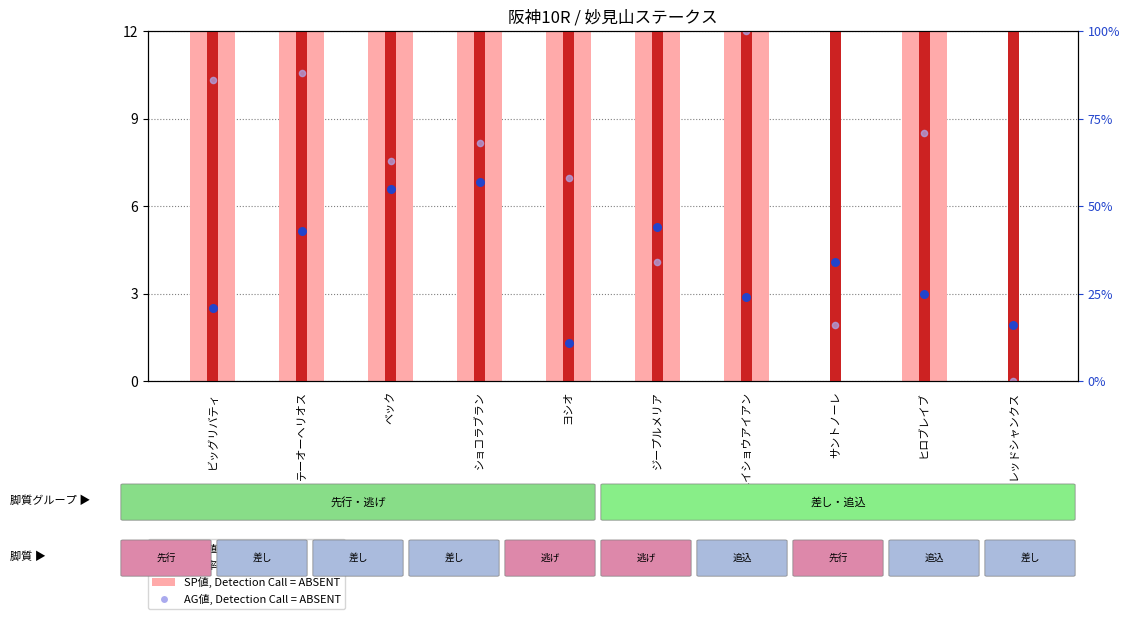

At which category is the sum across all series the highest?

ジープルメリア